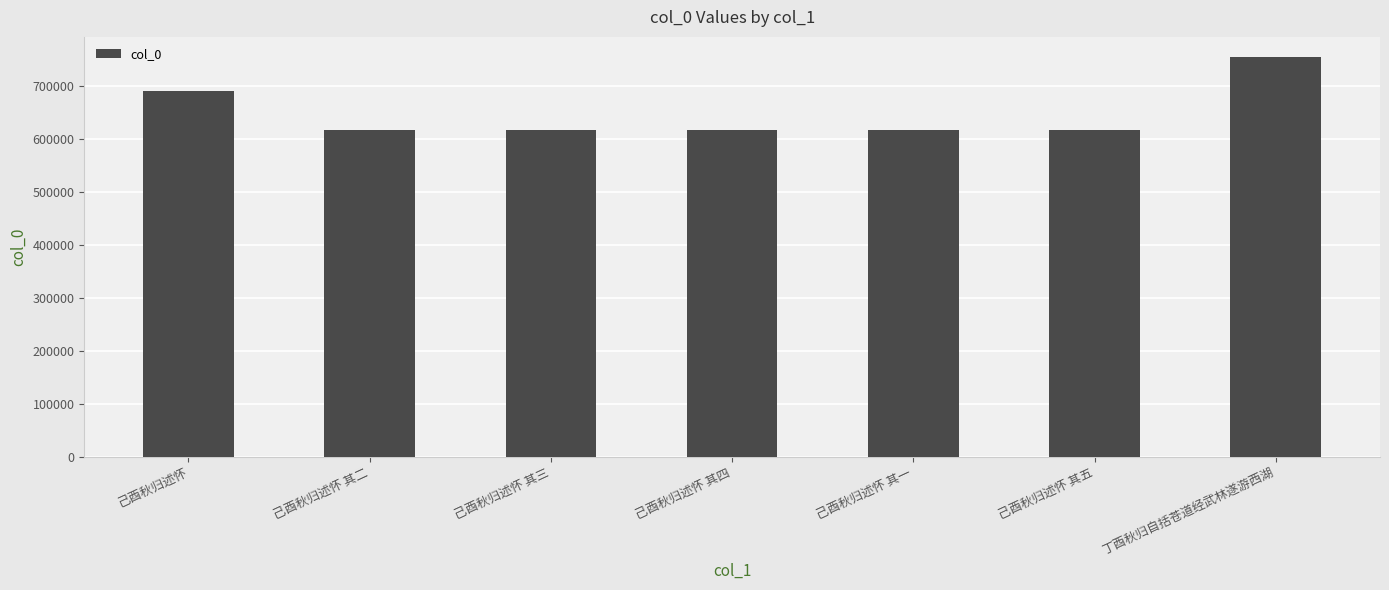

What is the label of the 3rd bar from the left?

己酉秋归述怀 其三